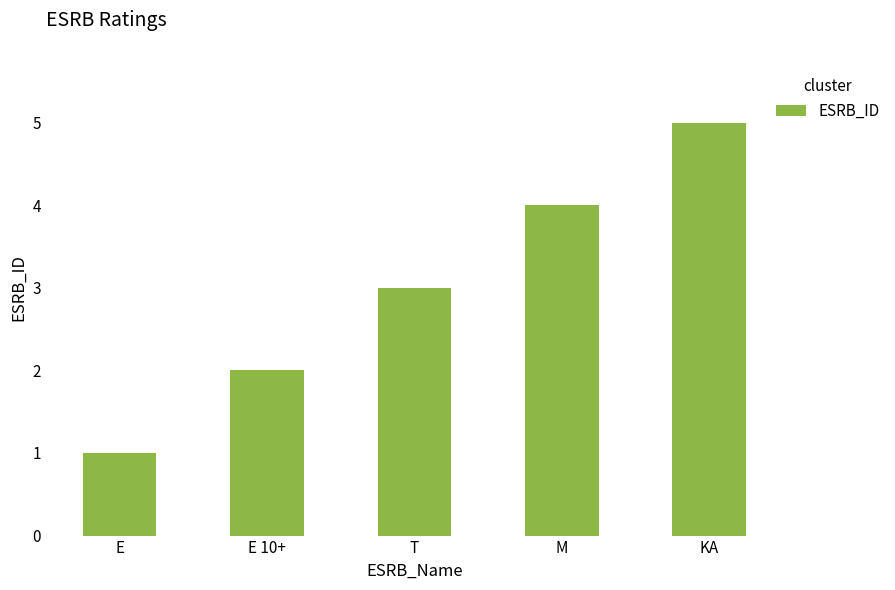

Which has a higher value, T or E?

T